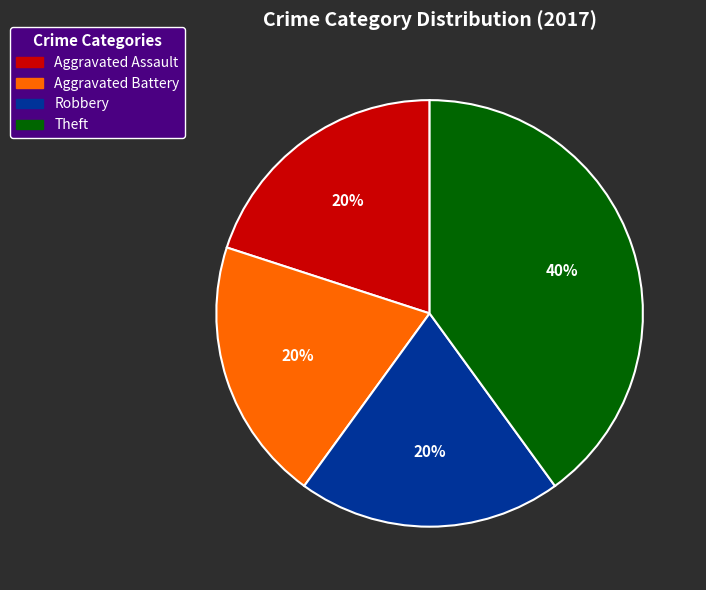

What is the largest slice in the pie chart?

Theft